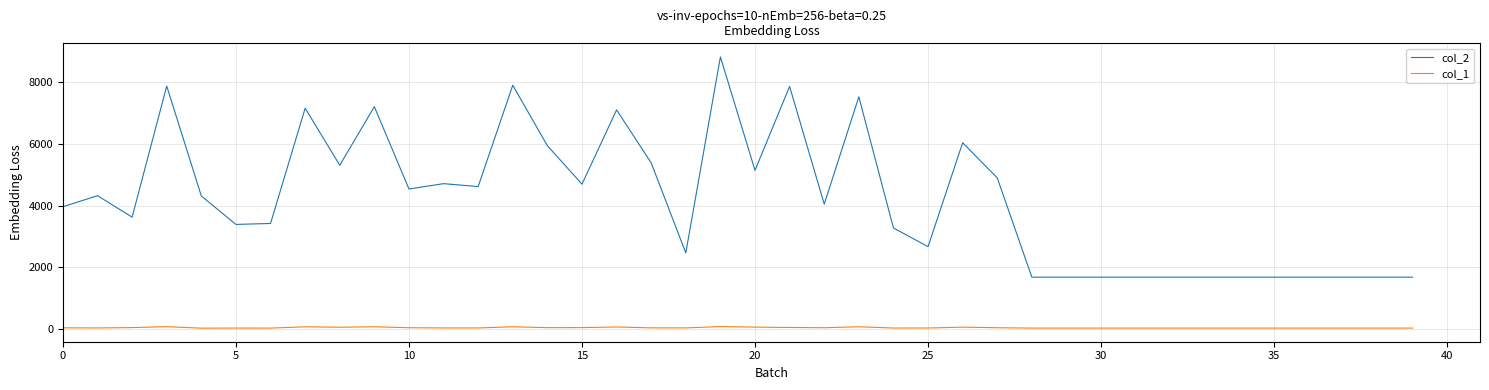

True or false: col_1 and col_2 intersect in this chart.

False